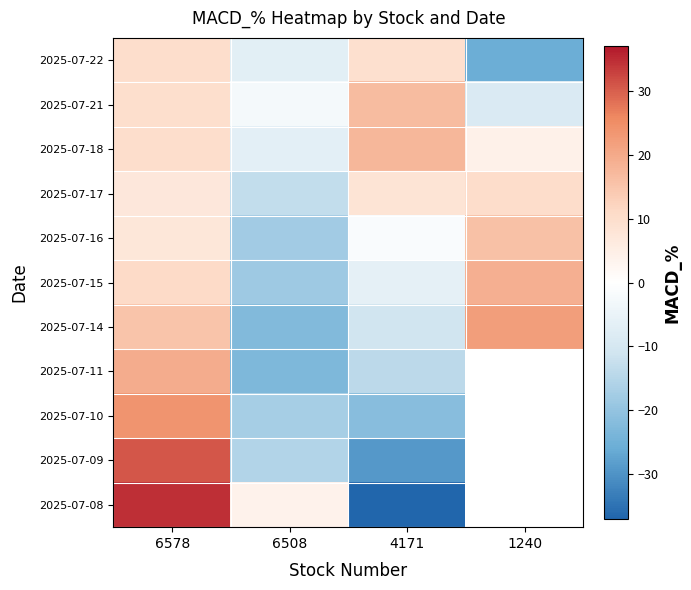

What is the difference between the 2025-07-21 values at 6508 and 1240?

6.2